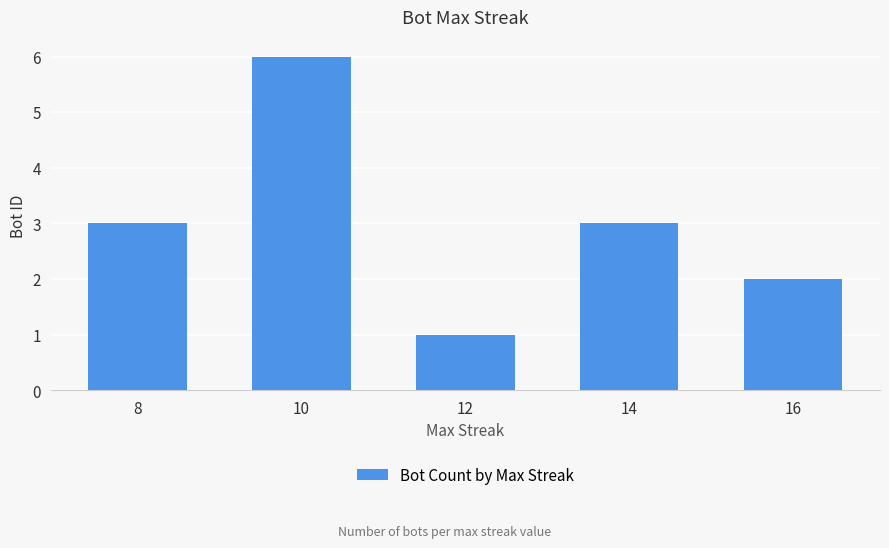

Between 16 and 14, which is larger?

14